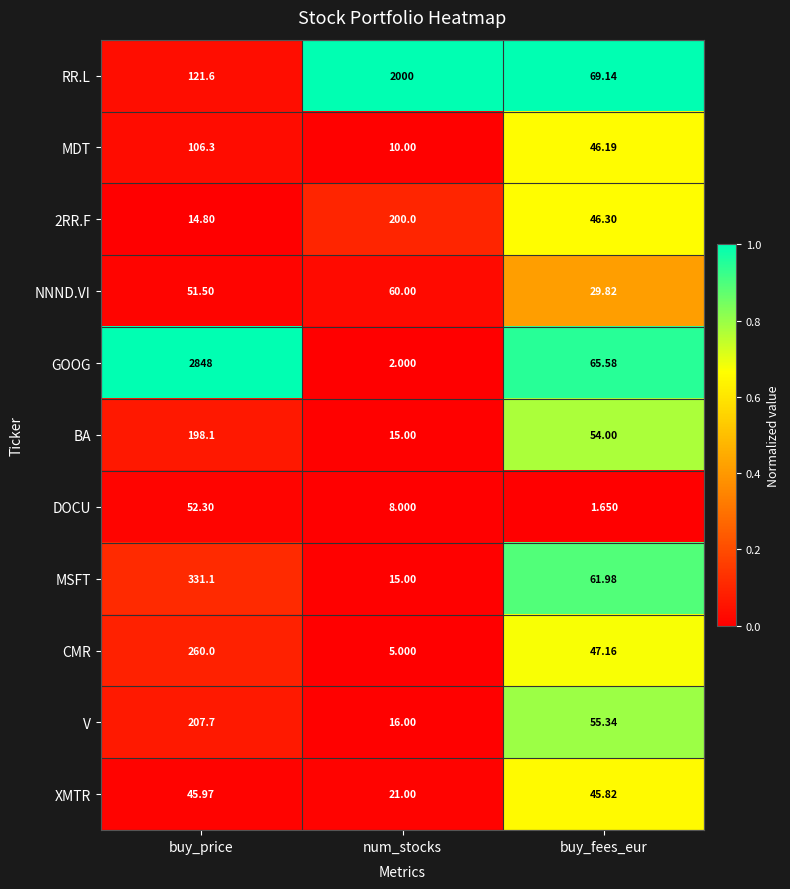

What is the total value across all series at num_stocks?

2352.0